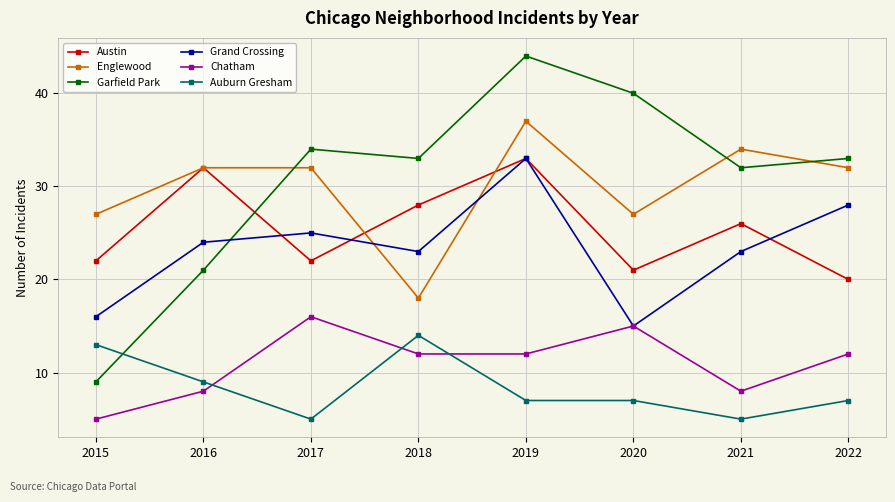

What is the value of the Garfield Park point at the 2nd from the left?

21